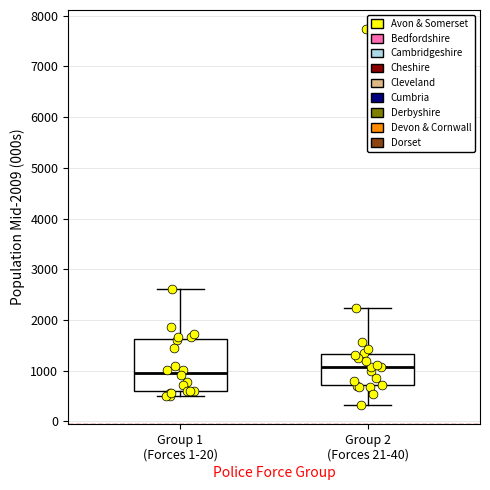

Where is the lower edge of the box for Group 2 (Forces 21-40) on the y-axis? The values are not printed on the chart, so give them approximately, as read against the axis.

700